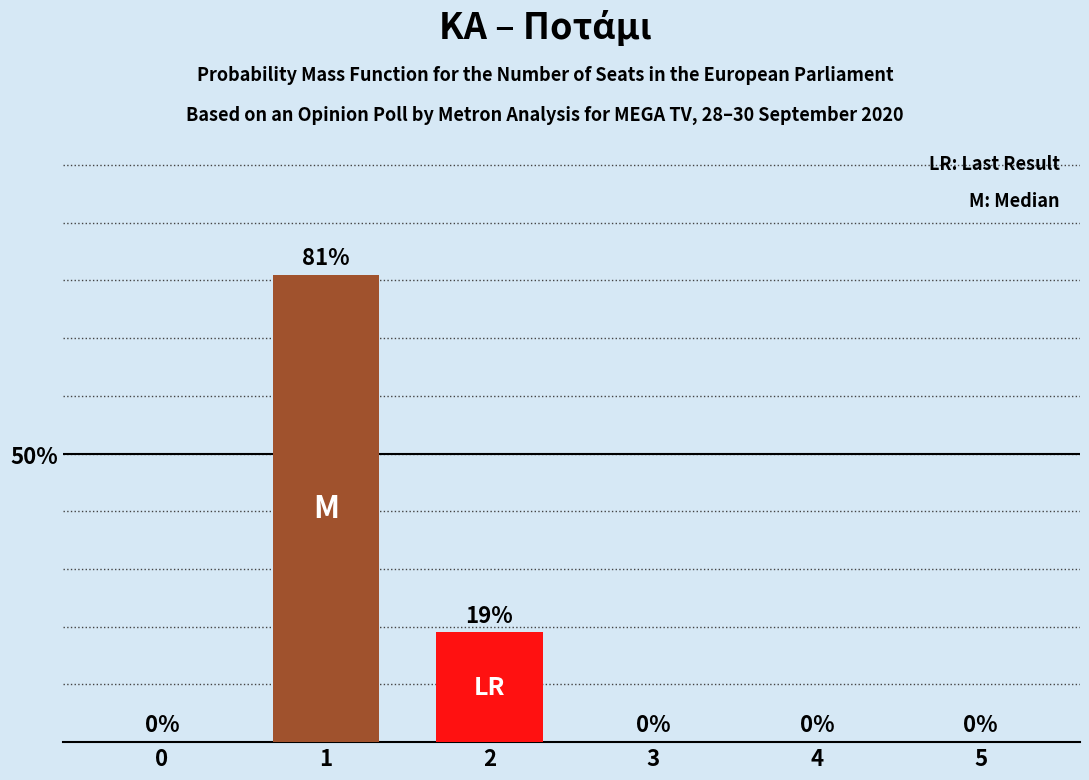

The chart shows a value of -0.6 at 0. True or false?

False